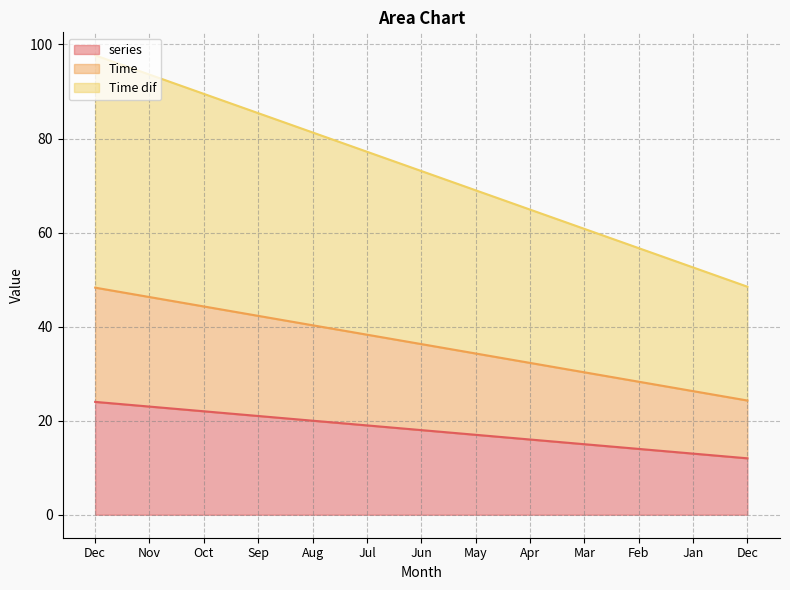

List the series in order of their overall mean, lowest first.

series, Time, Time dif